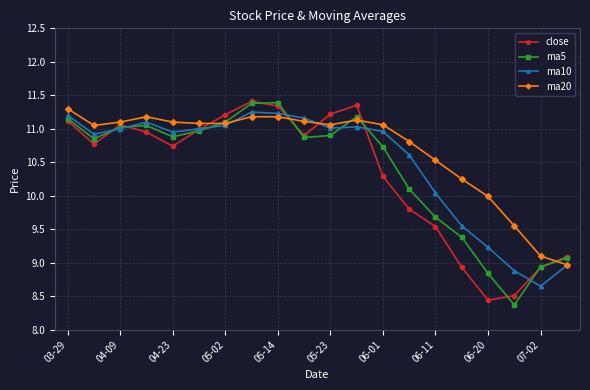

What is the value of the close point at the 13th from the left?

10.3